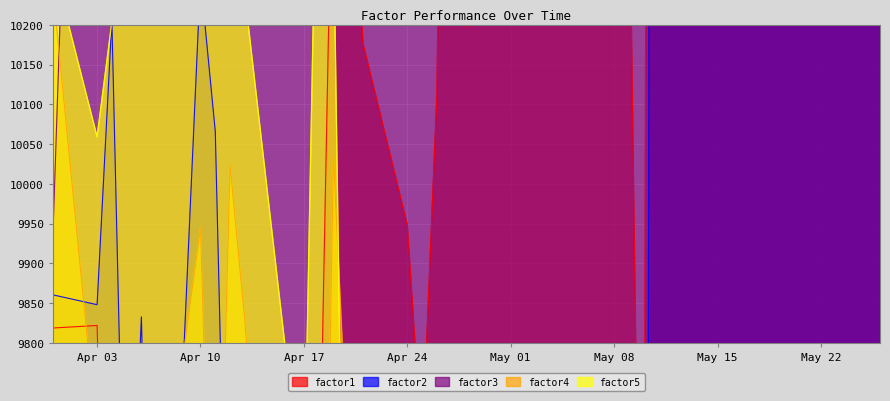

Which series has the widest spread of values?

factor2